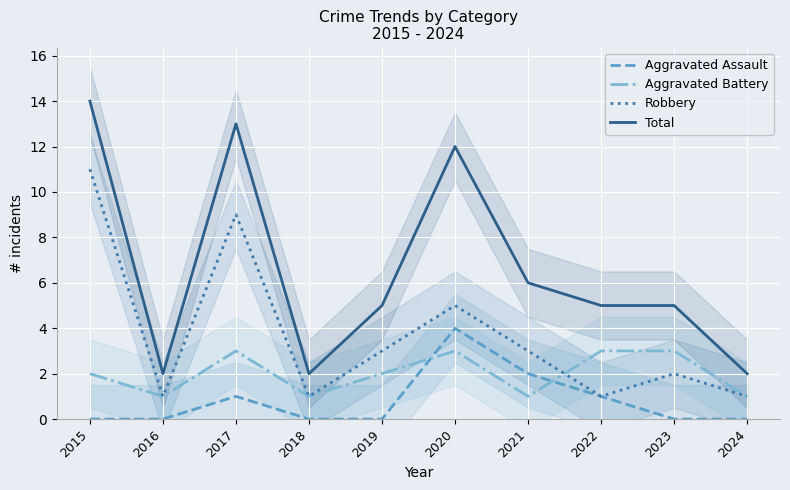

Does the chart display data point markers on the line(s)?

No